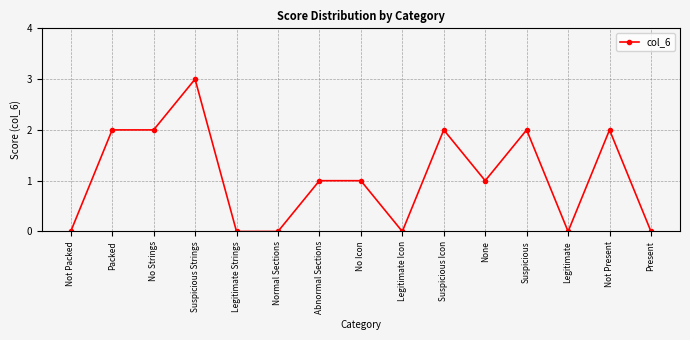

True or false: the data has more than 1 interior local peaks.

True